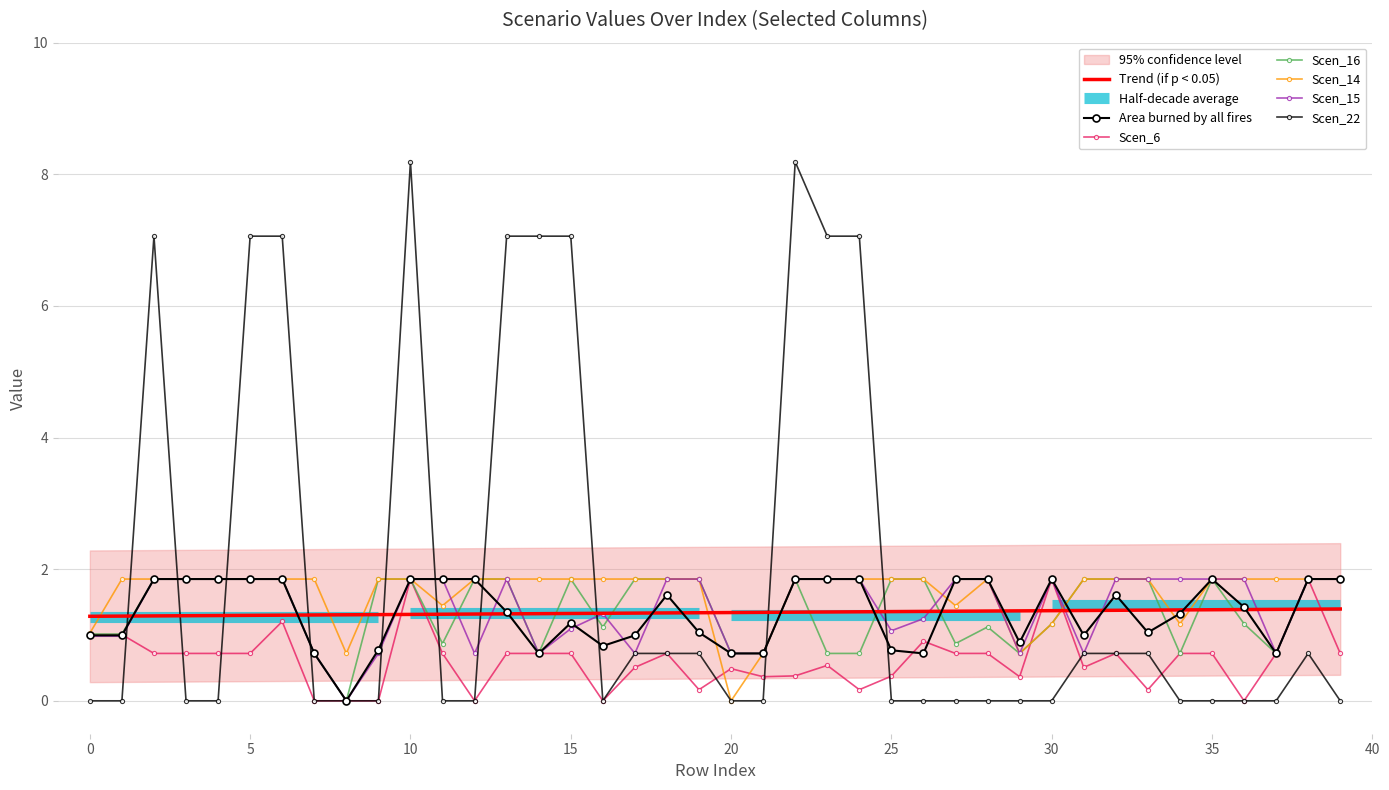

What is the average value of the Scen_15 series?

1.4